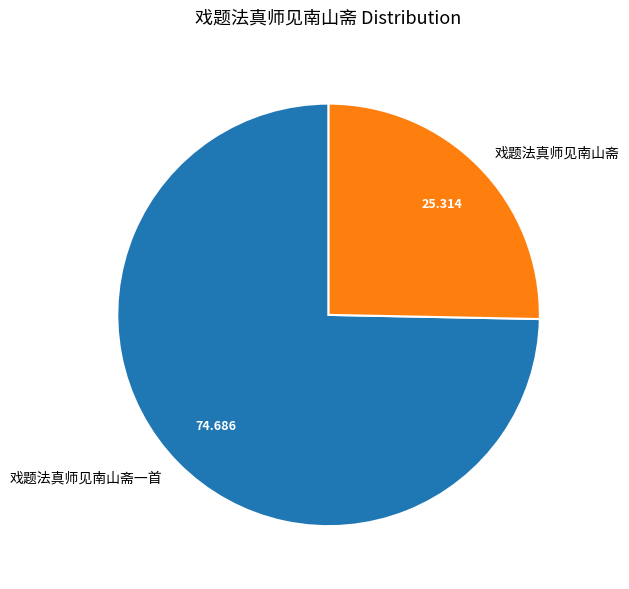

Combined, do 戏题法真师见南山斋 and 戏题法真师见南山斋一首 account for over 50%?

Yes